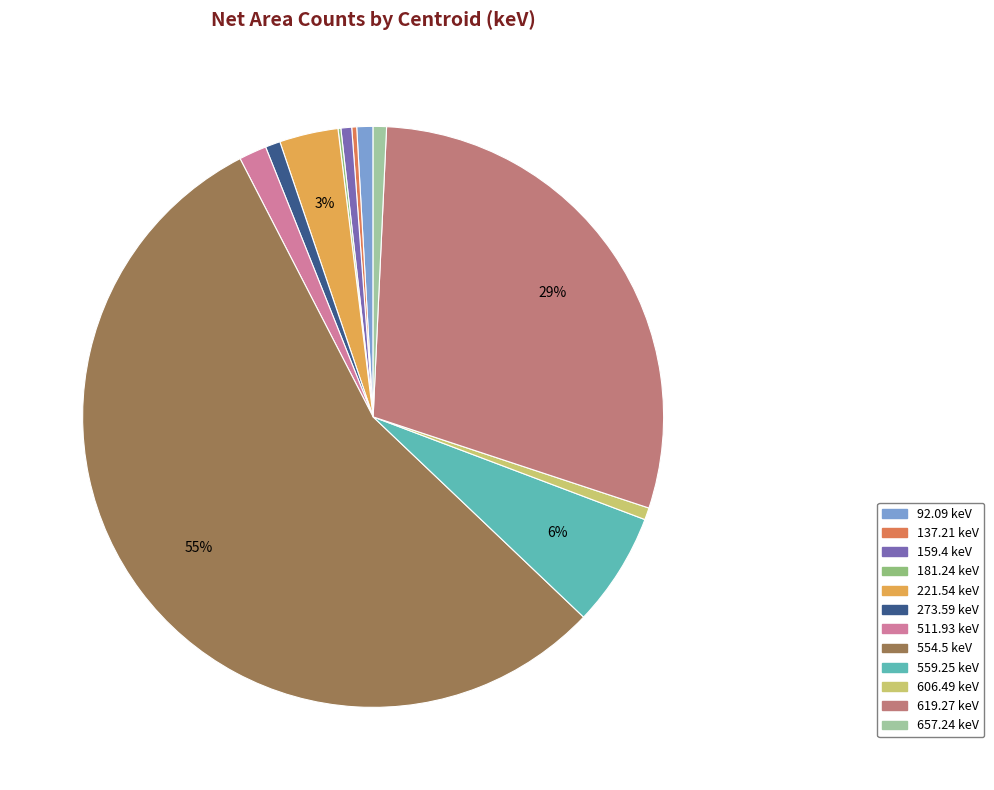

Is 554.5 keV the majority of the pie?

Yes